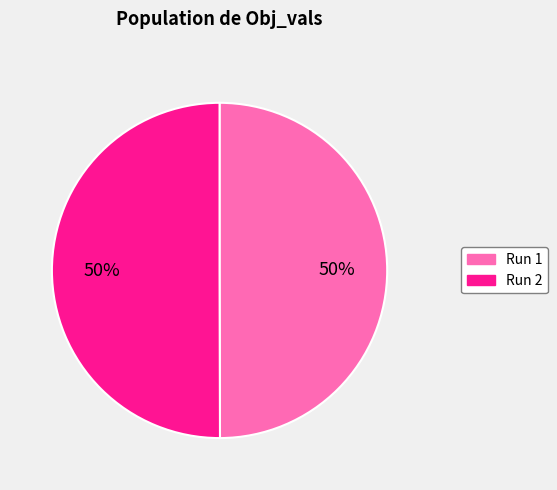

How many segments does this pie chart have?

2